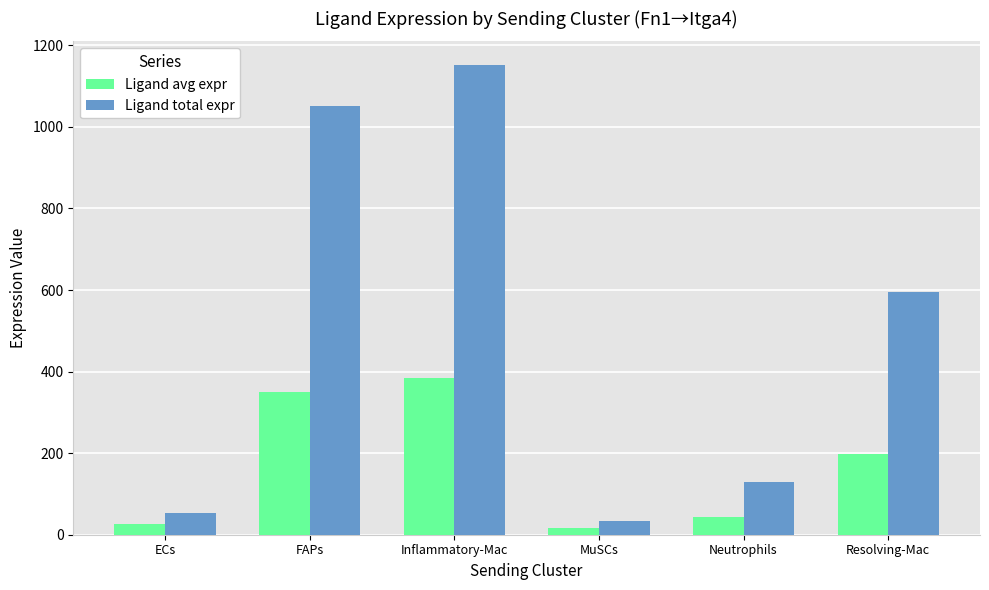

At FAPs, list the series in order from largest to smallest.

Ligand total expr, Ligand avg expr